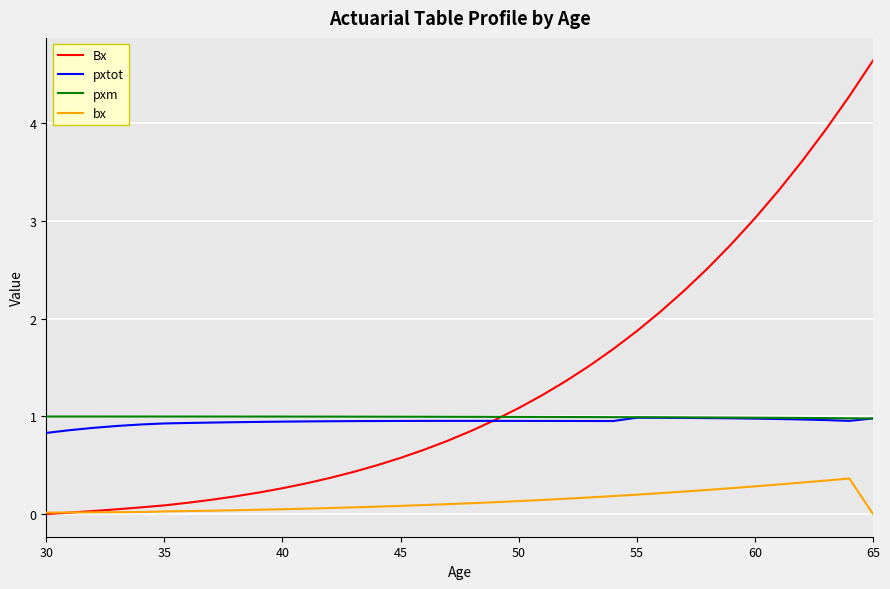

What is the maximum value shown in the chart?

4.6